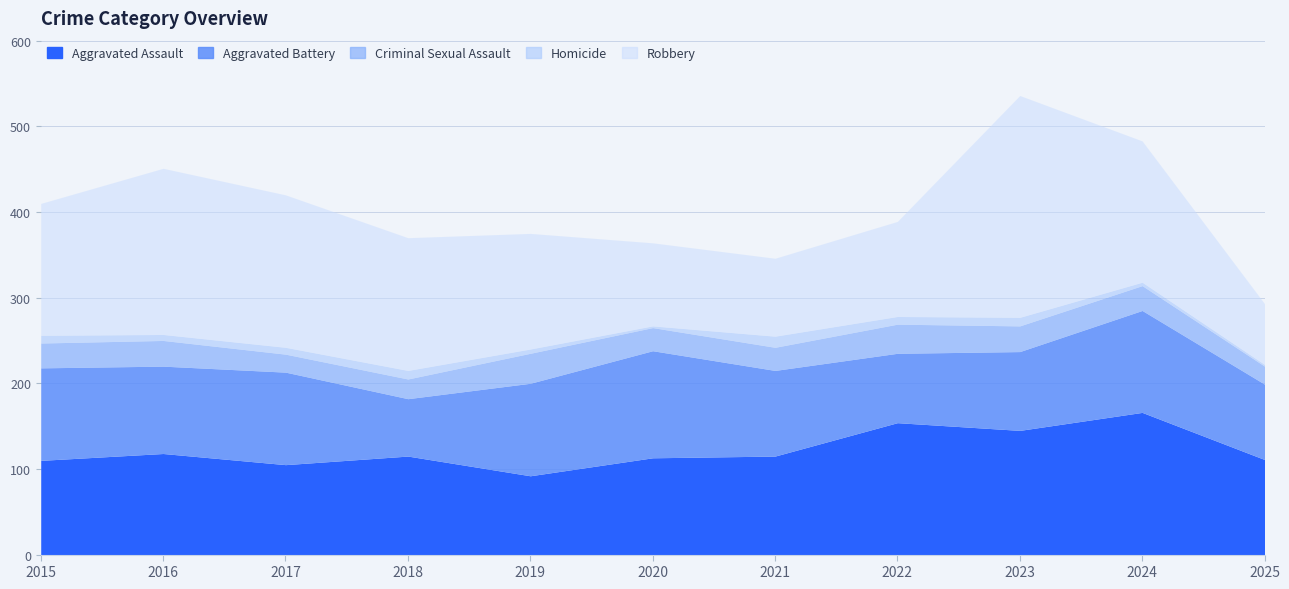

Reading left to right, list all the values displayed in this chart.

Aggravated Assault: 2015=110	2016=118	2017=105	2018=115	2019=92	2020=113	2021=115	2022=154	2023=145	2024=166	2025=111
Aggravated Battery: 2015=108	2016=102	2017=108	2018=67	2019=108	2020=125	2021=100	2022=81	2023=92	2024=119	2025=88
Criminal Sexual Assault: 2015=29	2016=30	2017=21	2018=23	2019=35	2020=27	2021=27	2022=34	2023=30	2024=29	2025=21
Homicide: 2015=9	2016=7	2017=8	2018=10	2019=5	2020=2	2021=13	2022=9	2023=10	2024=4	2025=2
Robbery: 2015=154	2016=194	2017=178	2018=155	2019=135	2020=97	2021=91	2022=111	2023=259	2024=165	2025=71